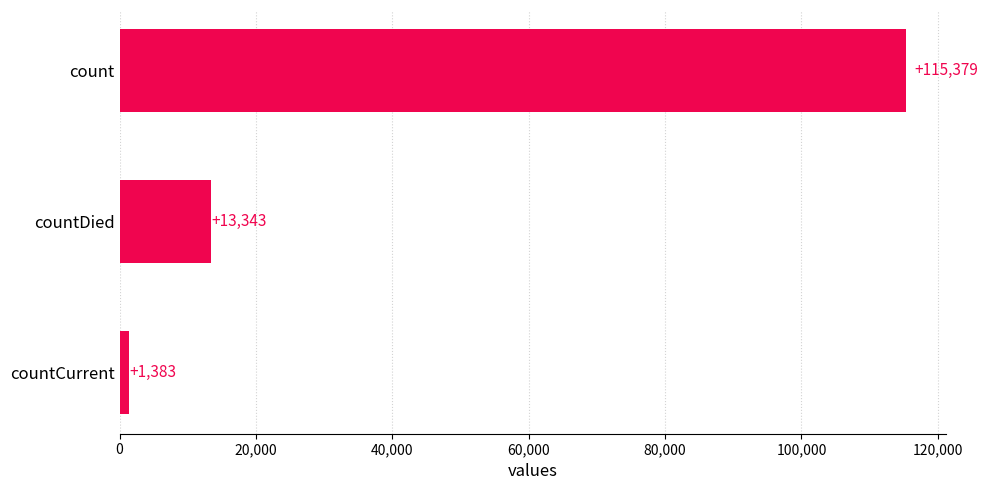

The value at count is 29303. True or false?

False